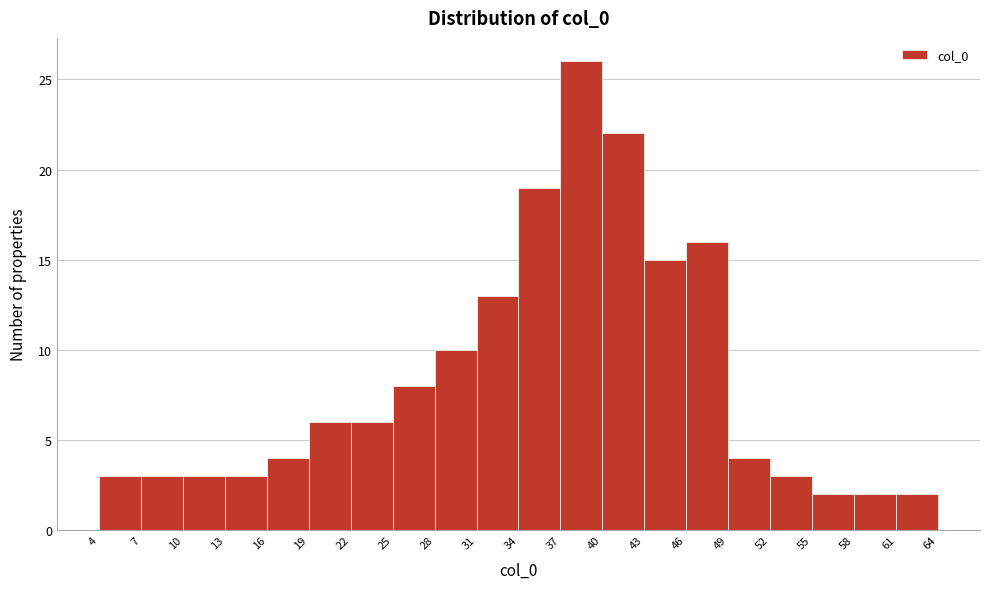

Reading left to right, list every bar in this chart as the range it spans on the x-axis followed by its height. The values are not printed on the chart, so give them approximately, as read against the axis.

4 to 7: 3
7 to 10: 3
10 to 13: 3
13 to 16: 3
16 to 19: 4
19 to 22: 6
22 to 25: 6
25 to 28: 8
28 to 31: 10
31 to 34: 13
34 to 37: 19
37 to 40: 26
40 to 43: 22
43 to 46: 15
46 to 49: 16
49 to 52: 4
52 to 55: 3
55 to 58: 2
58 to 61: 2
61 to 64: 2